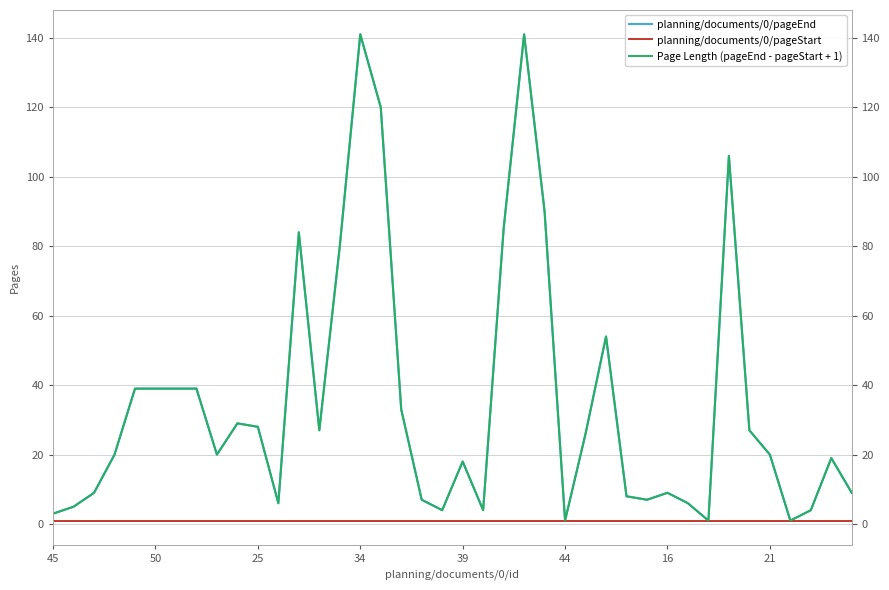

Does the chart display data point markers on the line(s)?

No